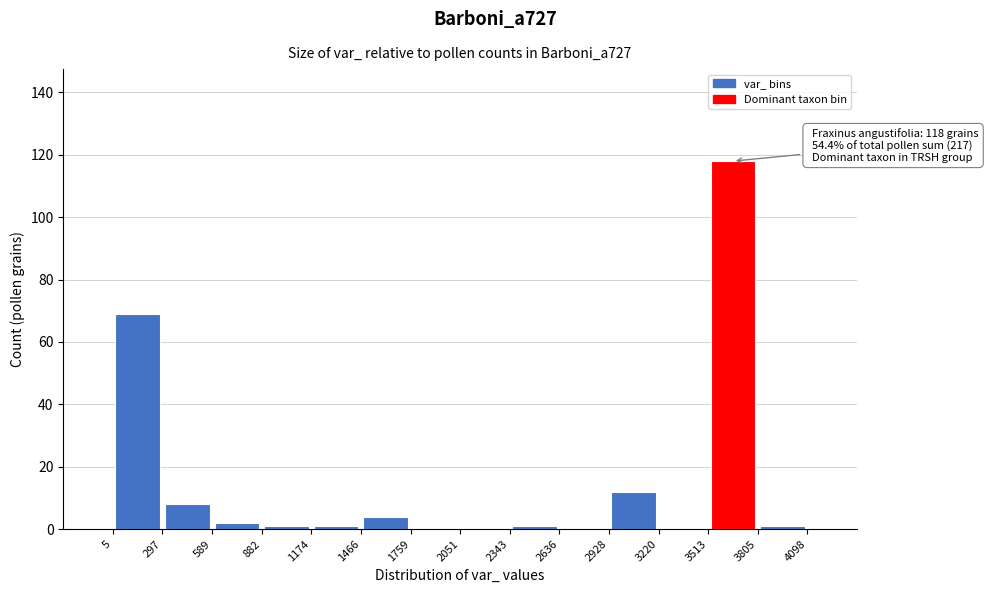

Which range on the x-axis has the tallest bar?

3513 to 3805